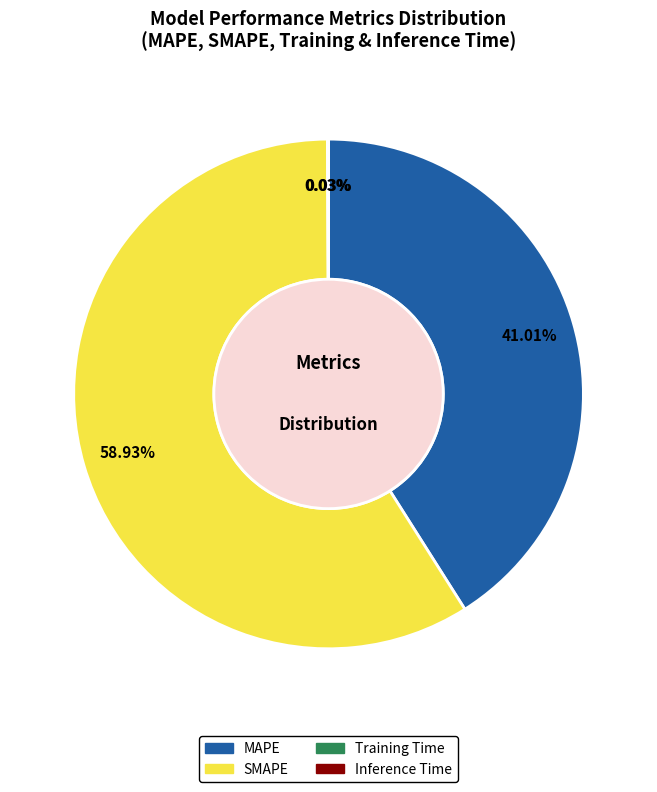

What percentage is the SMAPE slice, to the nearest percent?

59%